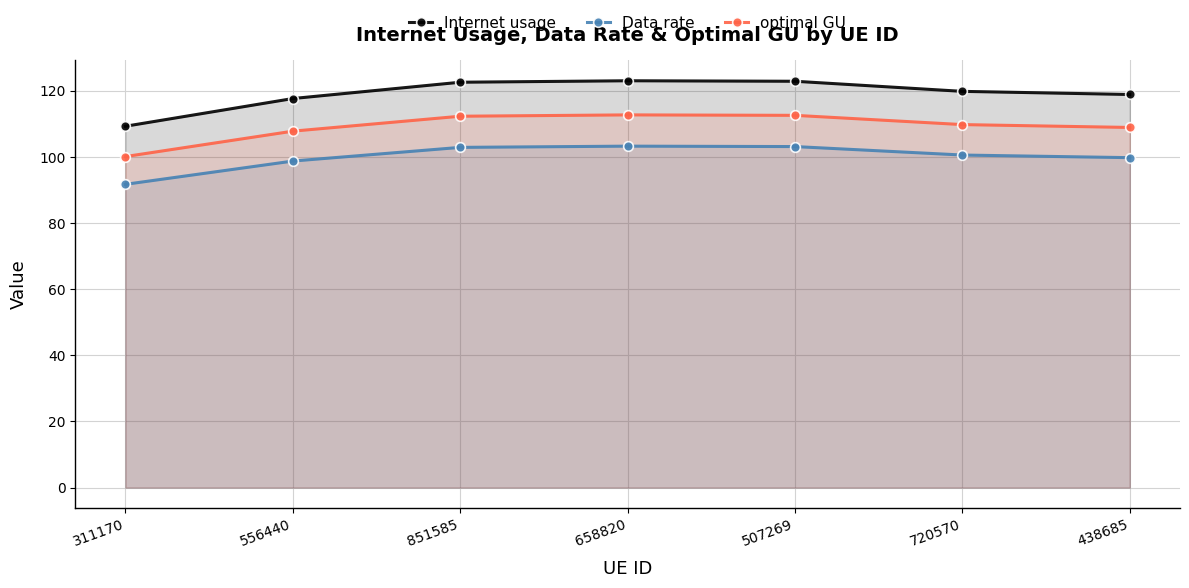

At which label does Internet usage reach its peak?

658820